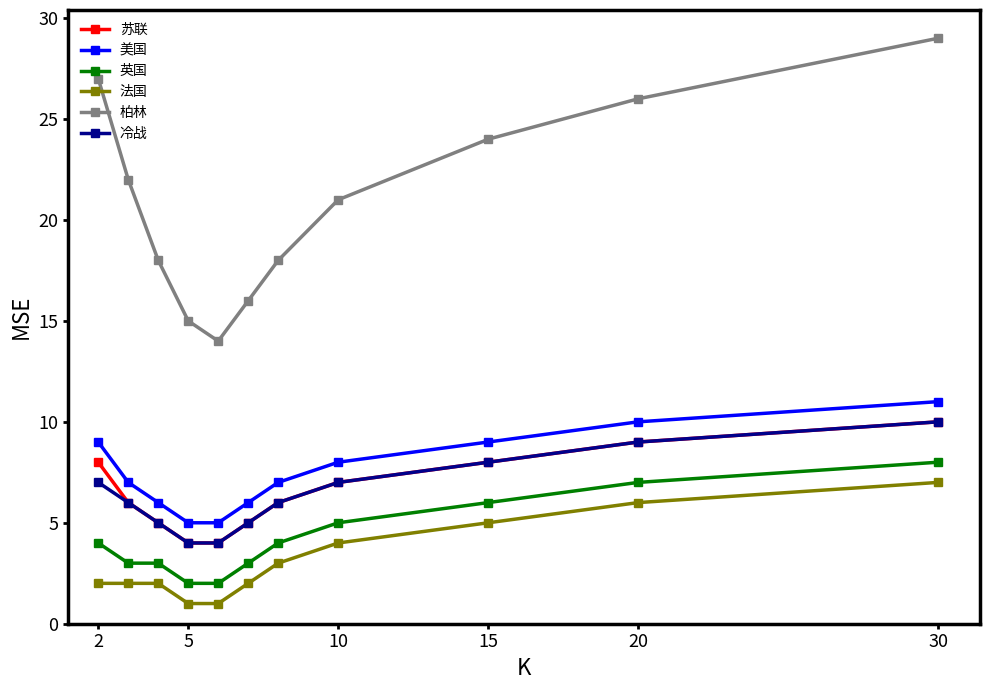

True or false: 柏林 has more than 1 points higher than both neighbors.

False